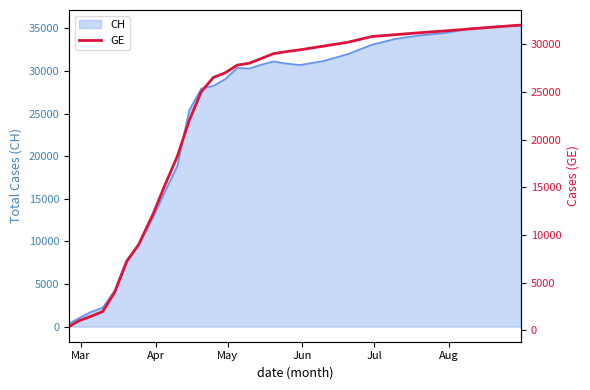

What is the maximum value for CH?

35400